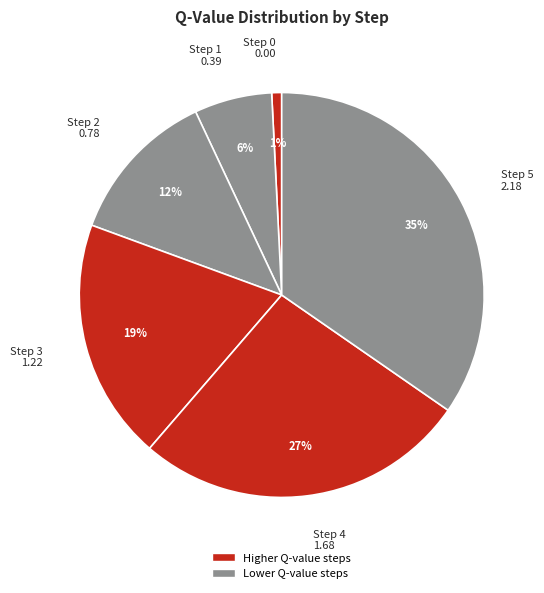

How many slices are in this pie chart?

6